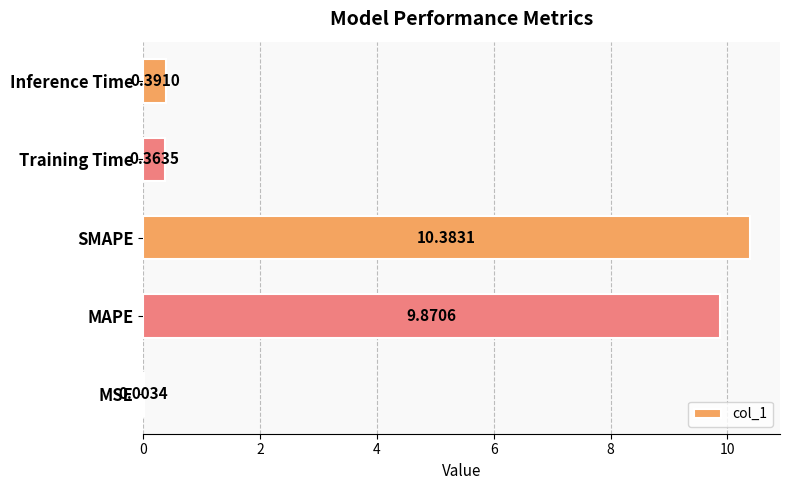

What is the sum of all values?

21.0